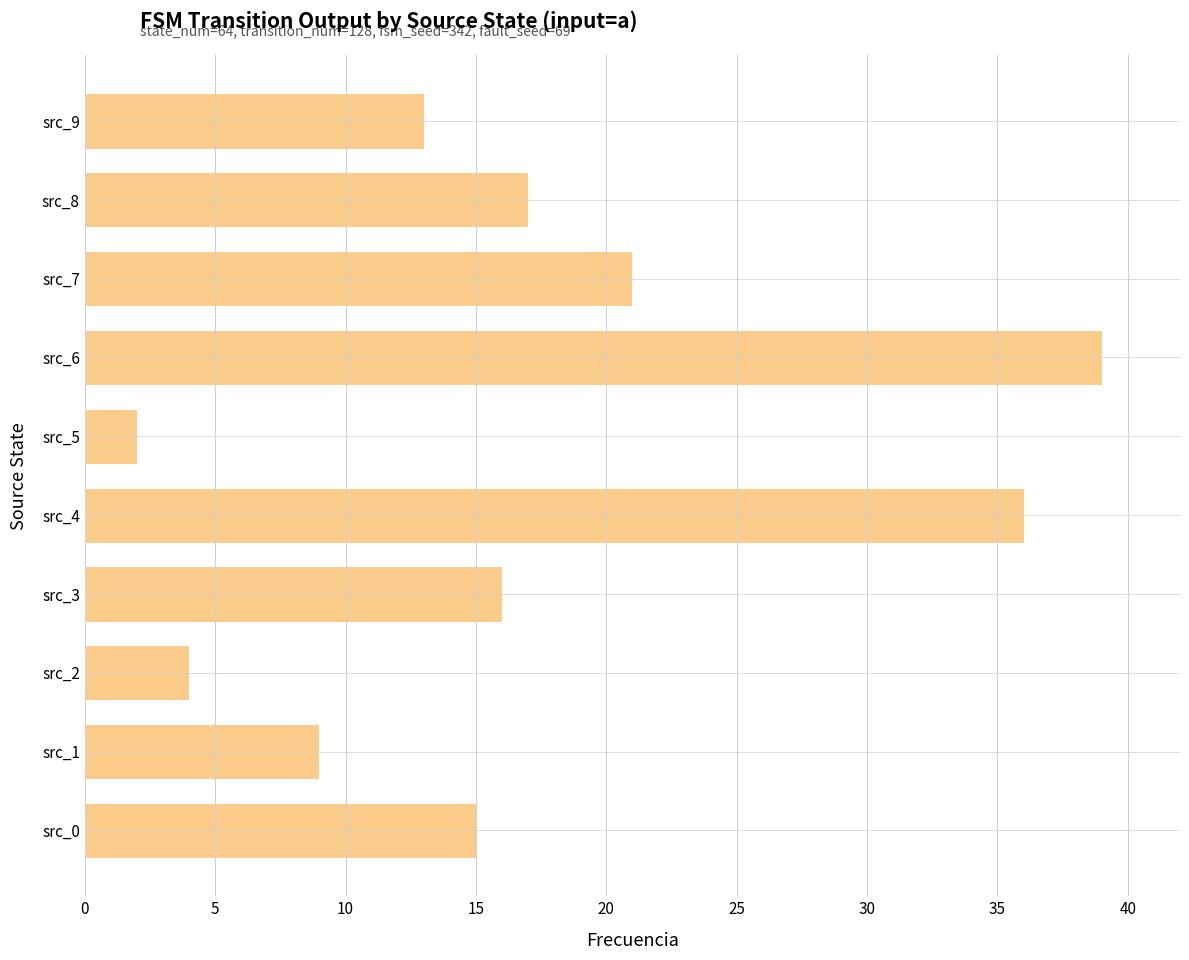

List the labels in order of value, smallest first.

src_5, src_2, src_1, src_9, src_0, src_3, src_8, src_7, src_4, src_6